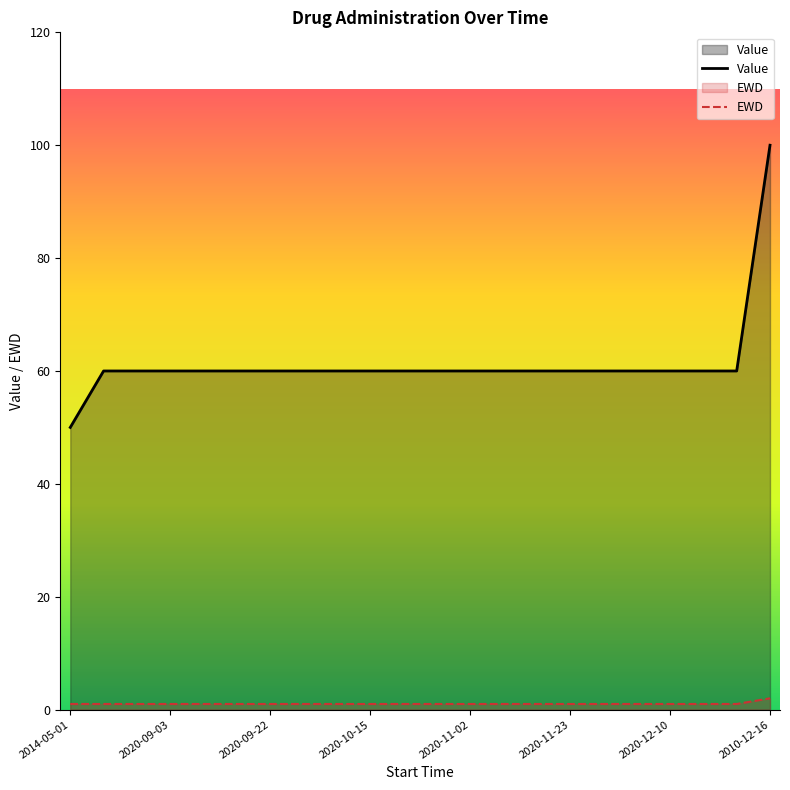

What are all the series names shown in the legend?

Value, EWD